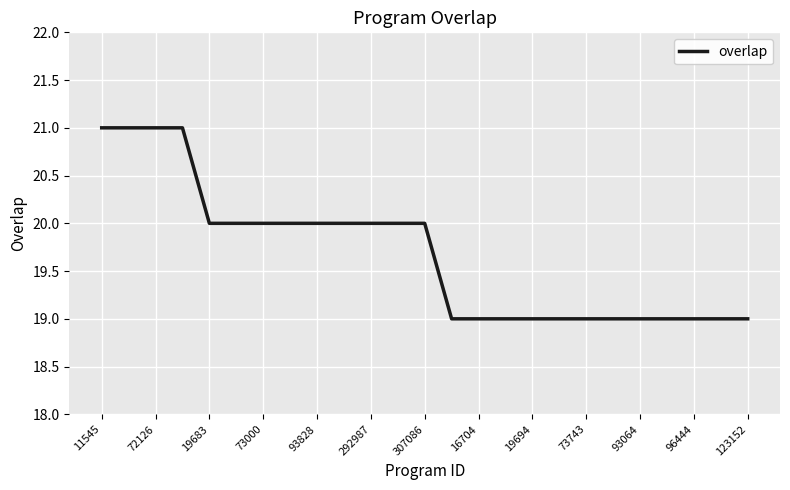

What is the minimum value shown in the chart?

19